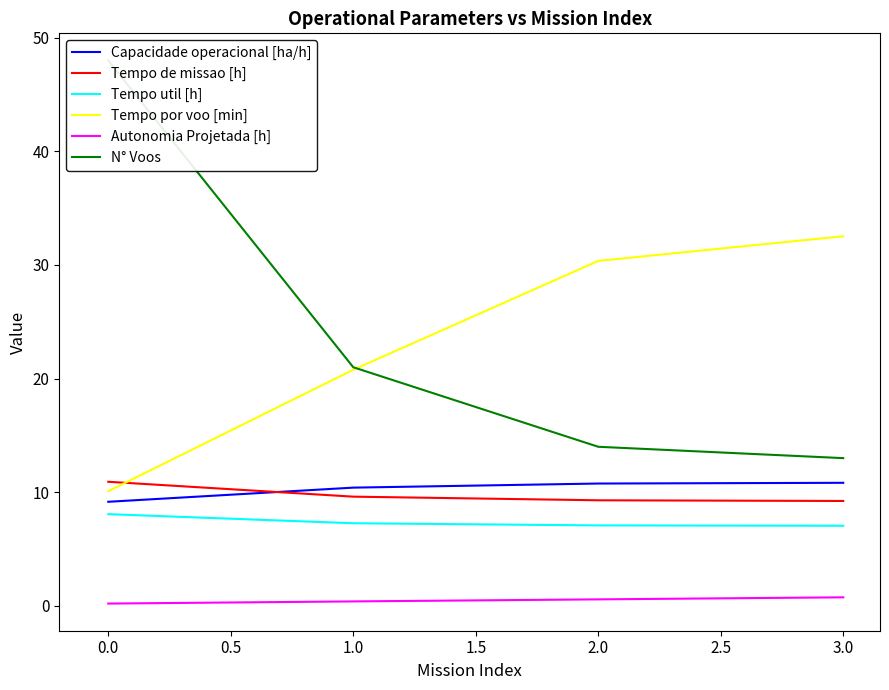

How many lines are shown in the chart?

6